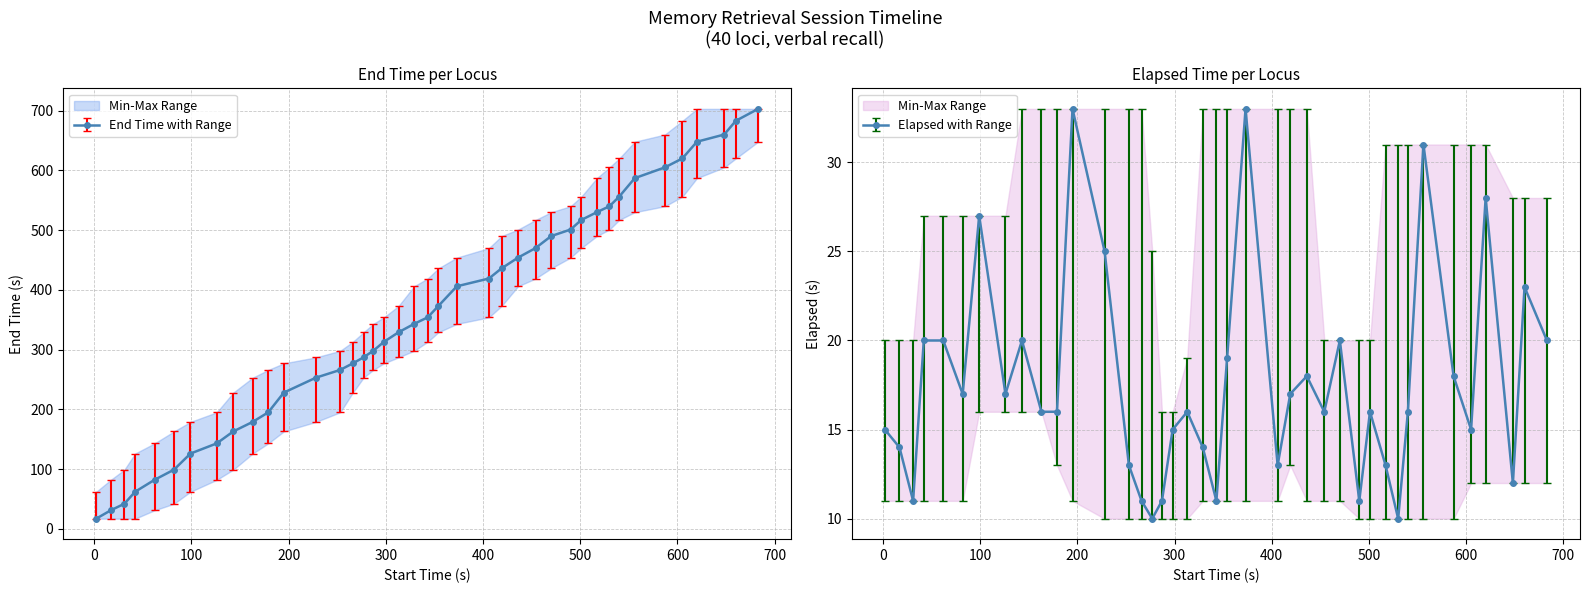

List the series in order of their peak value, highest first.

end_time, elapsed